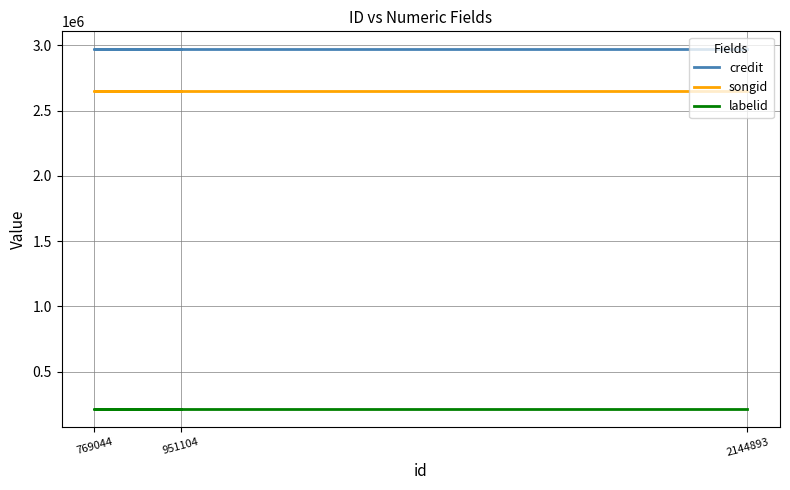

Which series has the largest total across all categories?

credit